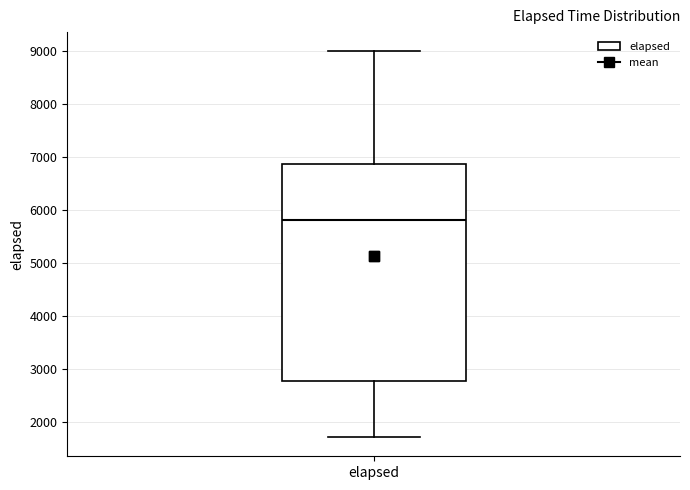

Transcribe this box plot: give where the median line is, the range the box spans, and where the two whiskers end, as read against the y-axis. The values are not printed on the chart, so give them approximately, as read against the axis.

median 5800, box 2800 to 6900, whiskers 1700 to 9000